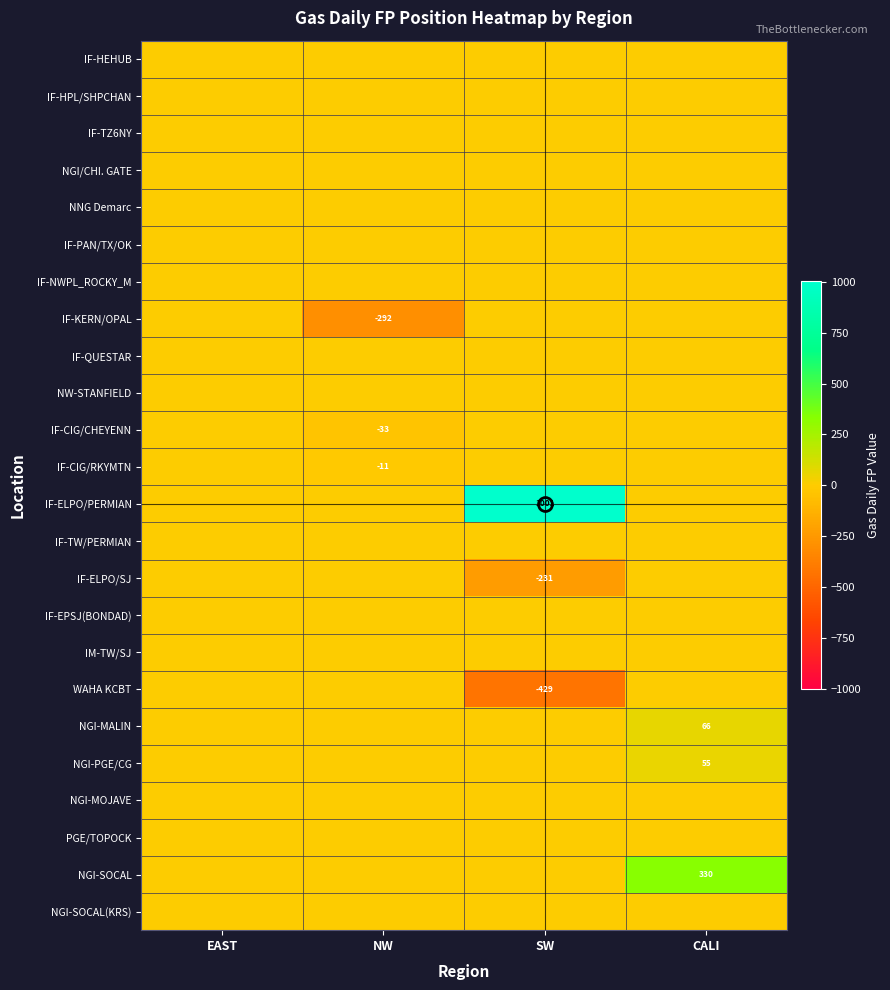

Is the value of NGI/CHI. GATE at CALI greater than the value of IF-EPSJ(BONDAD) at EAST?

No